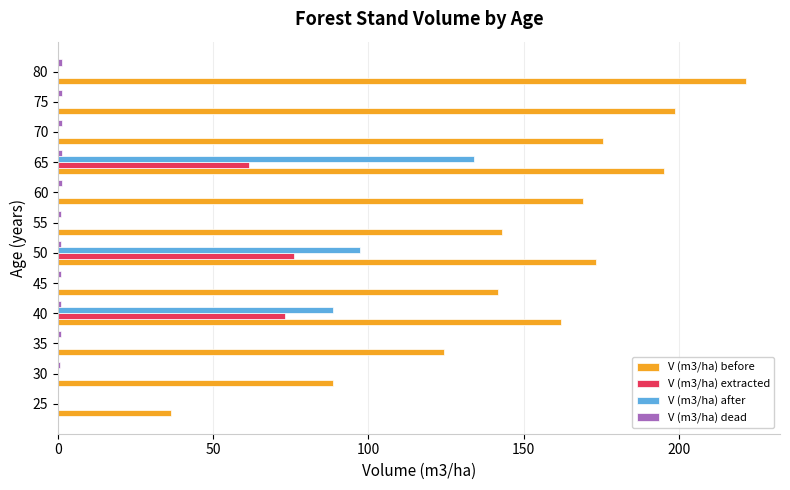

The V (m3/ha) before series shows 195.3 at 65. True or false?

True